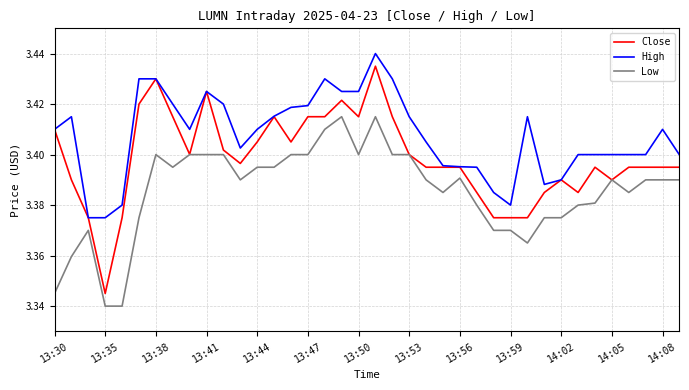

True or false: Low and High cross at least once.

False